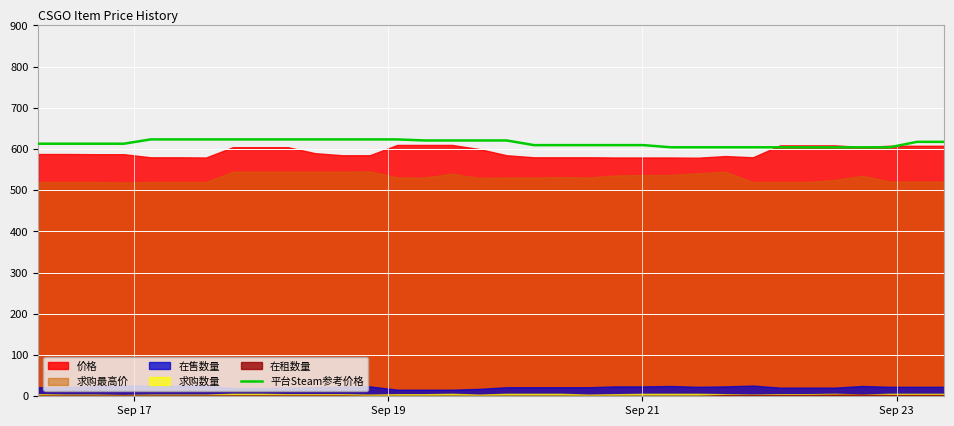

Where is the data nearest to the value 613?

Sep 17